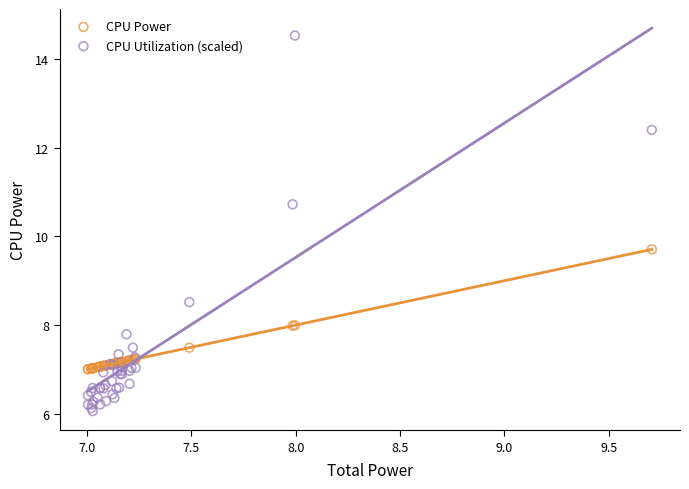

What are all the series names shown in the legend?

CPU Power, CPU Utilization (scaled)